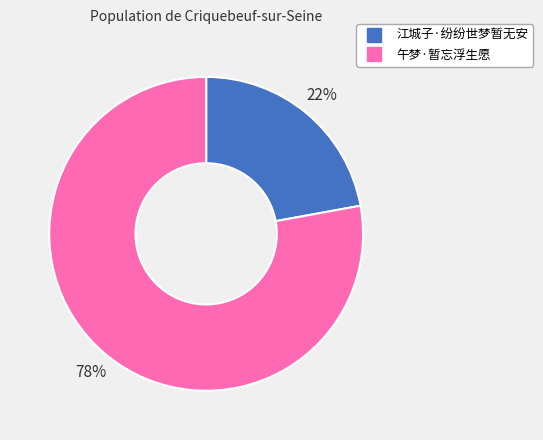

Is there any slice that represents more than half of the pie?

Yes